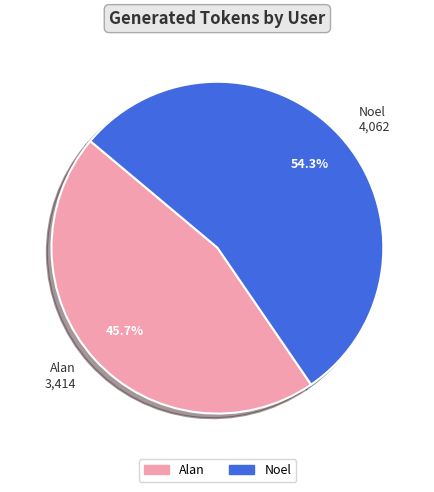

What is the ratio of the value at Alan to the value at Noel?

0.8